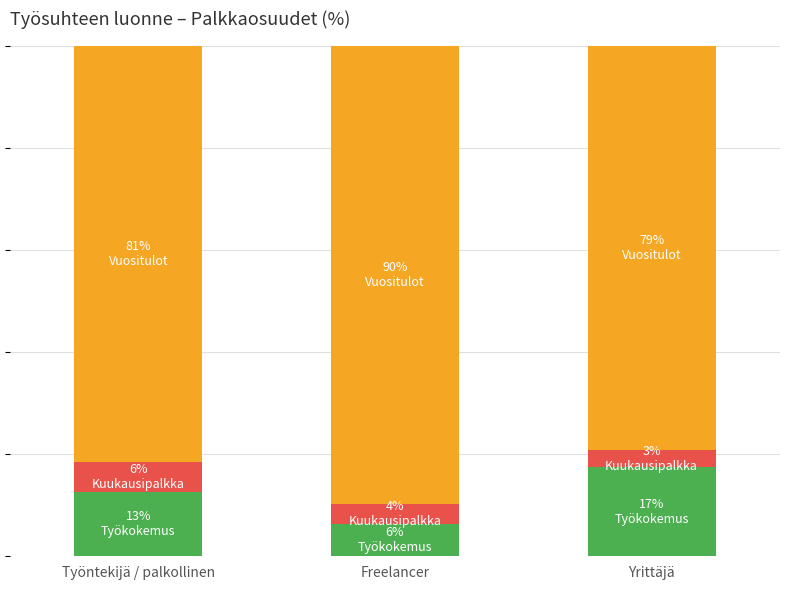

Does the chart contain stacked bars?

Yes